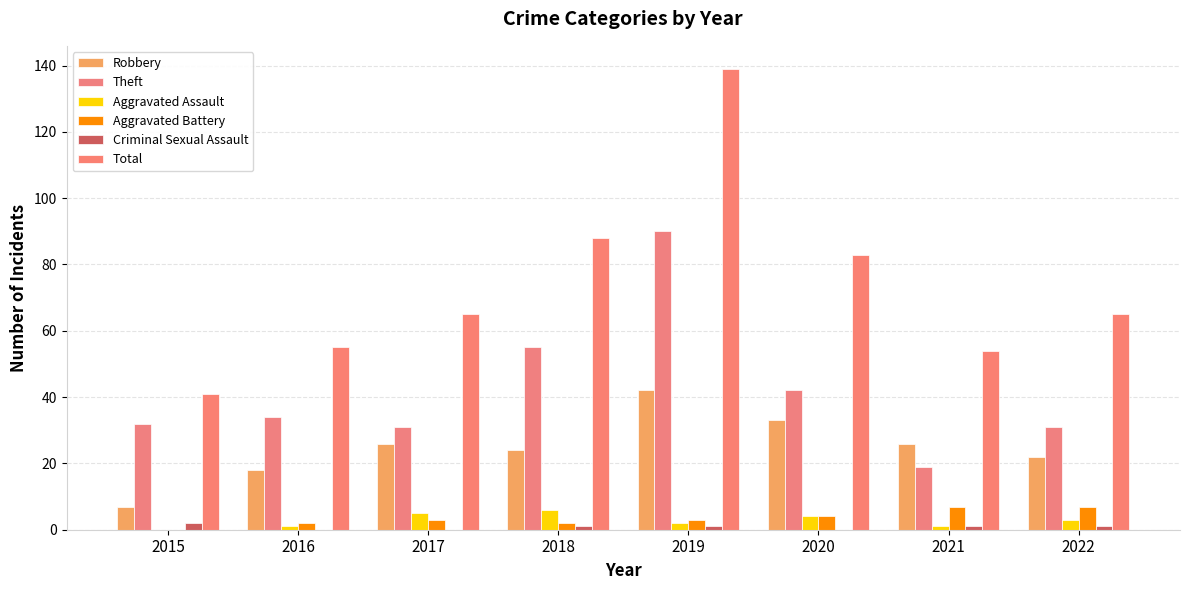

Reading left to right, list all the values displayed in this chart.

Robbery: 2015=7	2016=18	2017=26	2018=24	2019=42	2020=33	2021=26	2022=22
Theft: 2015=32	2016=34	2017=31	2018=55	2019=90	2020=42	2021=19	2022=31
Aggravated Assault: 2015=0	2016=1	2017=5	2018=6	2019=2	2020=4	2021=1	2022=3
Aggravated Battery: 2015=0	2016=2	2017=3	2018=2	2019=3	2020=4	2021=7	2022=7
Criminal Sexual Assault: 2015=2	2016=0	2017=0	2018=1	2019=1	2020=0	2021=1	2022=1
Total: 2015=41	2016=55	2017=65	2018=88	2019=139	2020=83	2021=54	2022=65